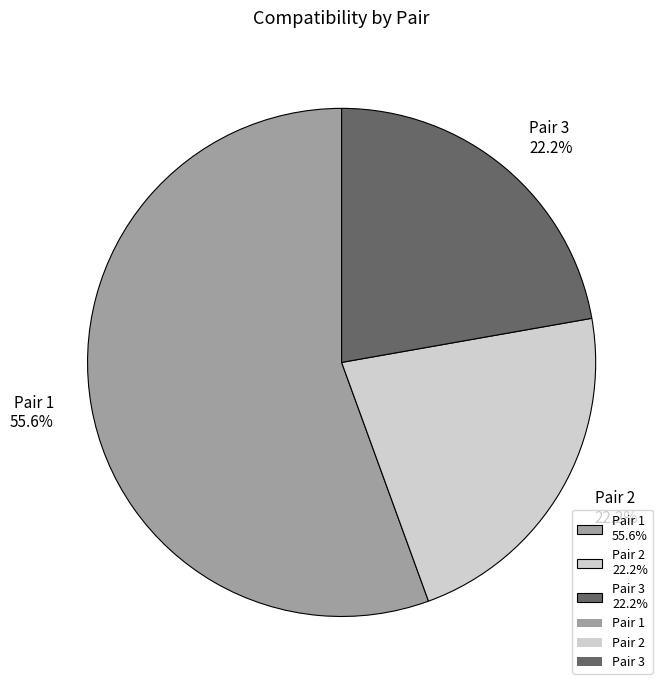

To the nearest percent, what percentage of the pie is Pair 2?

22%